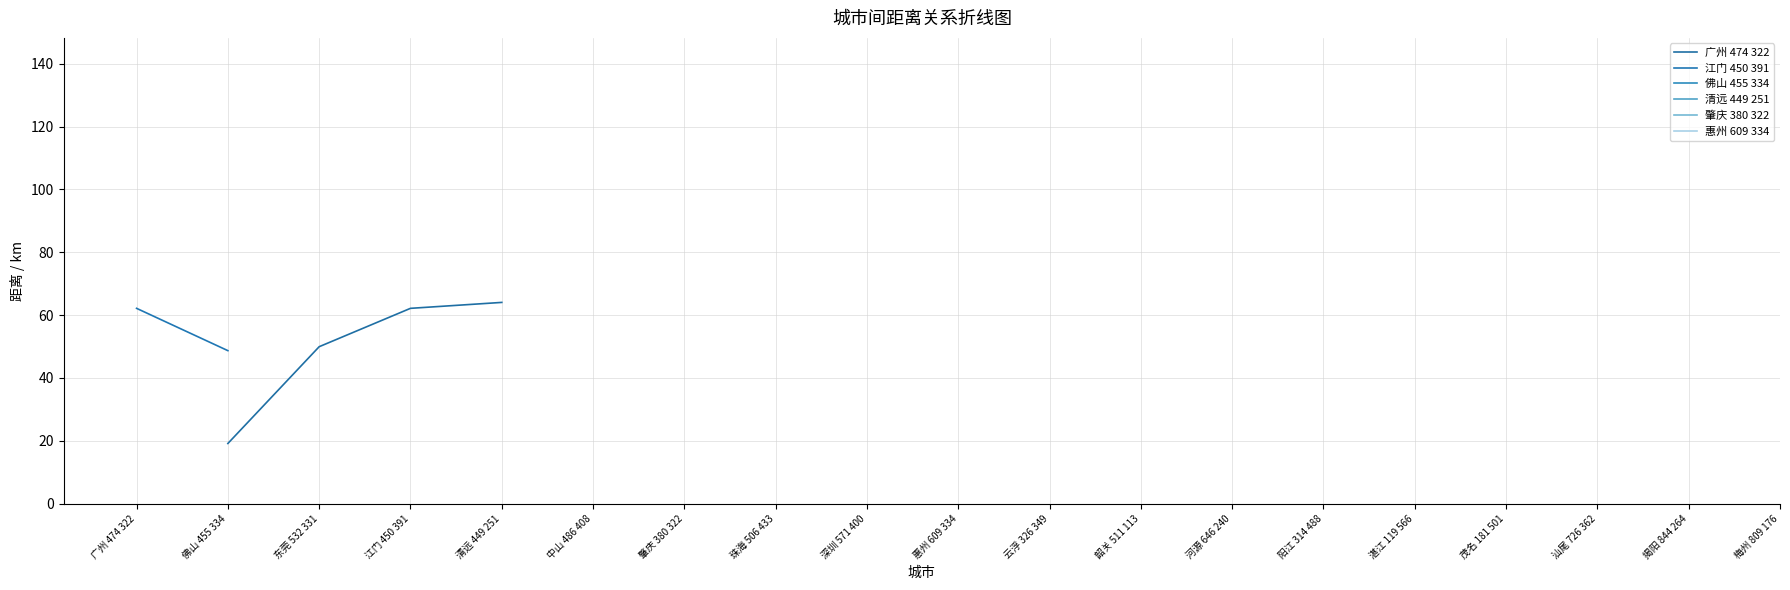

What is the label of the 2nd point from the left?

佛山 455 334